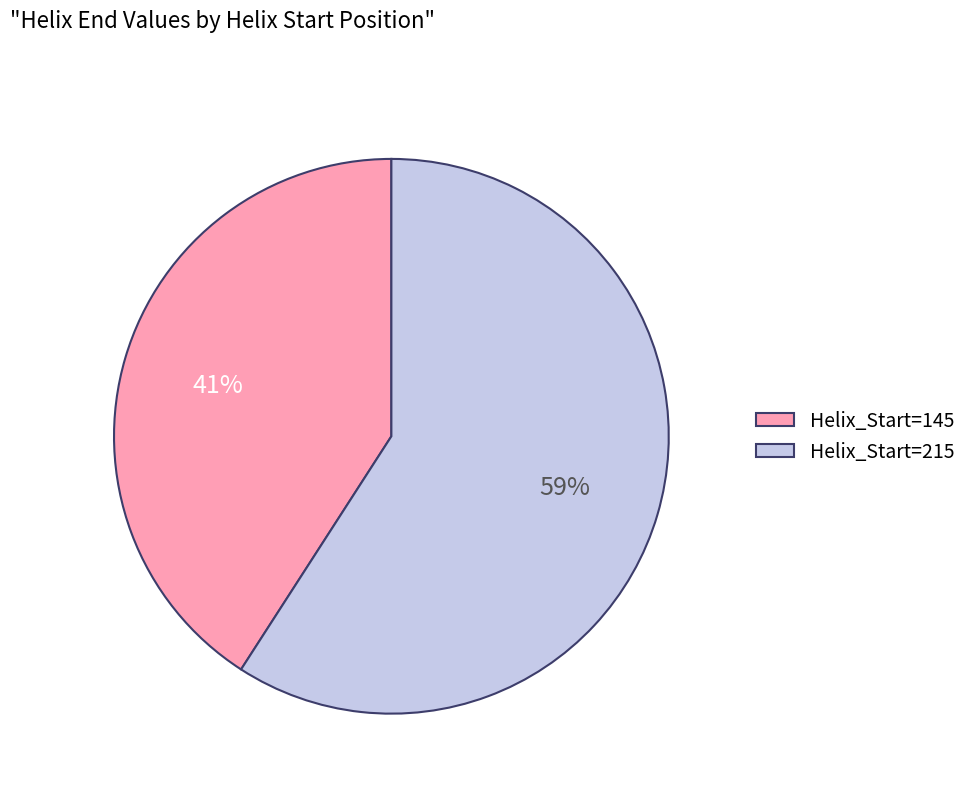

Is the sum of Helix_Start=145 and Helix_Start=215 greater than half?

Yes